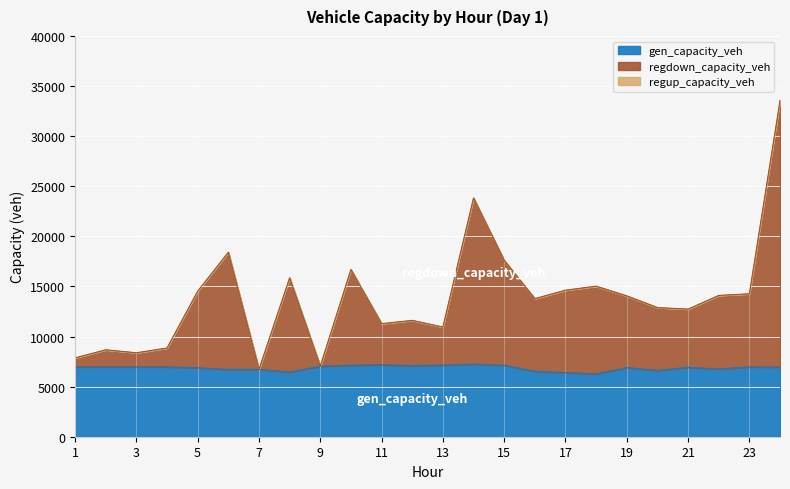

What is the maximum value for gen_capacity_veh?

7249.4